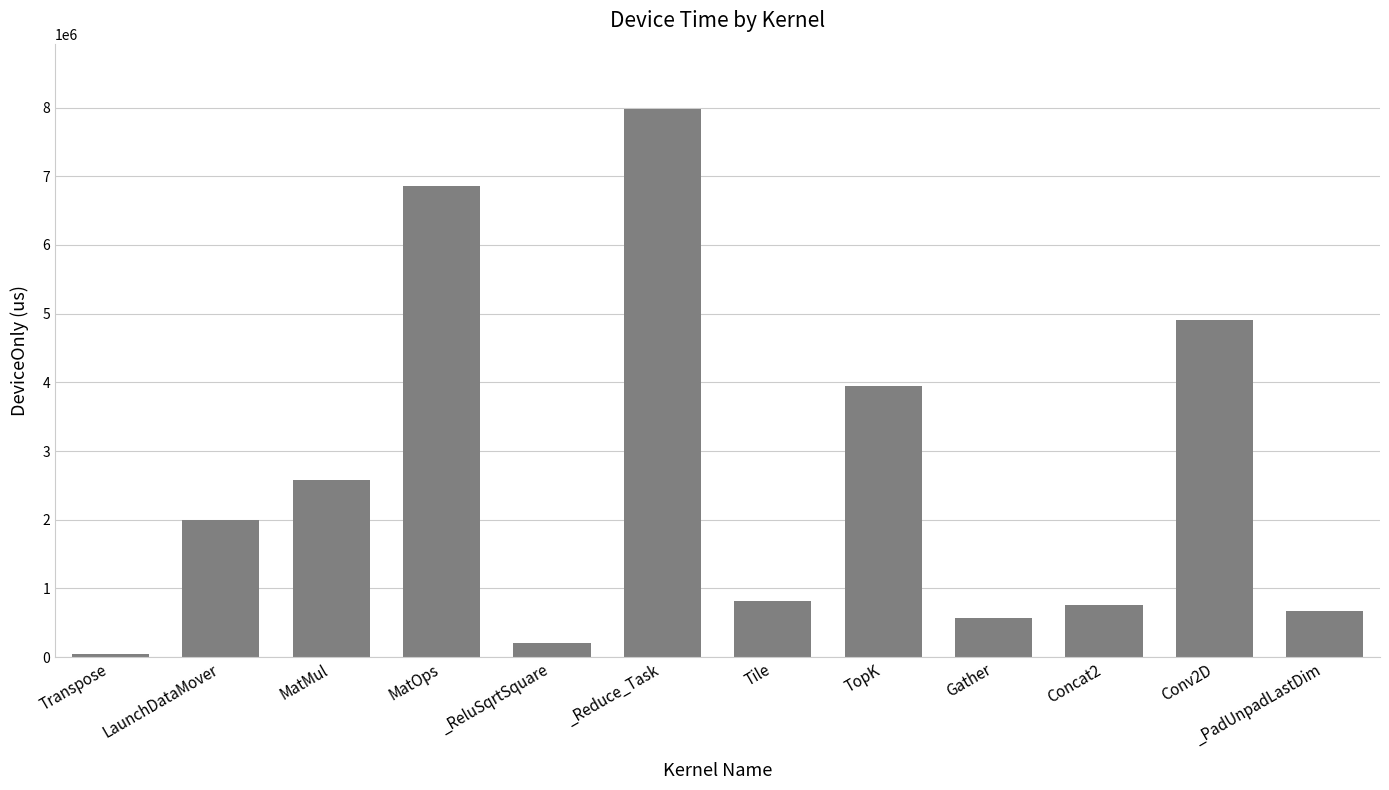

What is the difference between the maximum and minimum values?

7925758.1